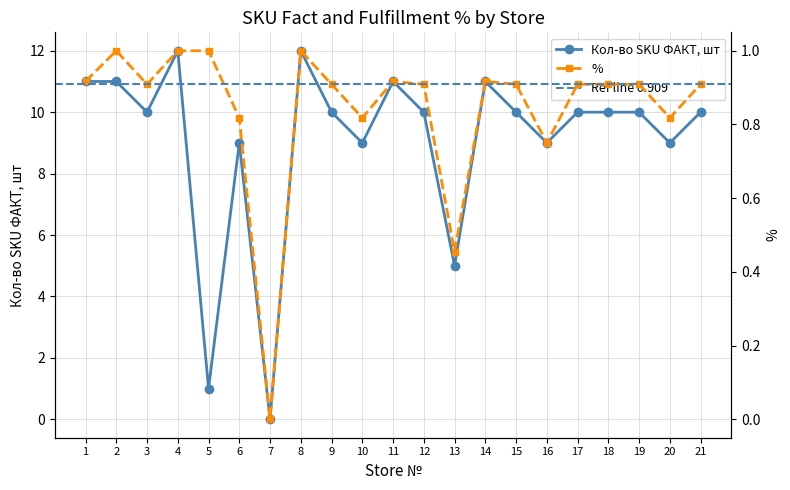

Is it true that % equals 1.6 at 11?

False